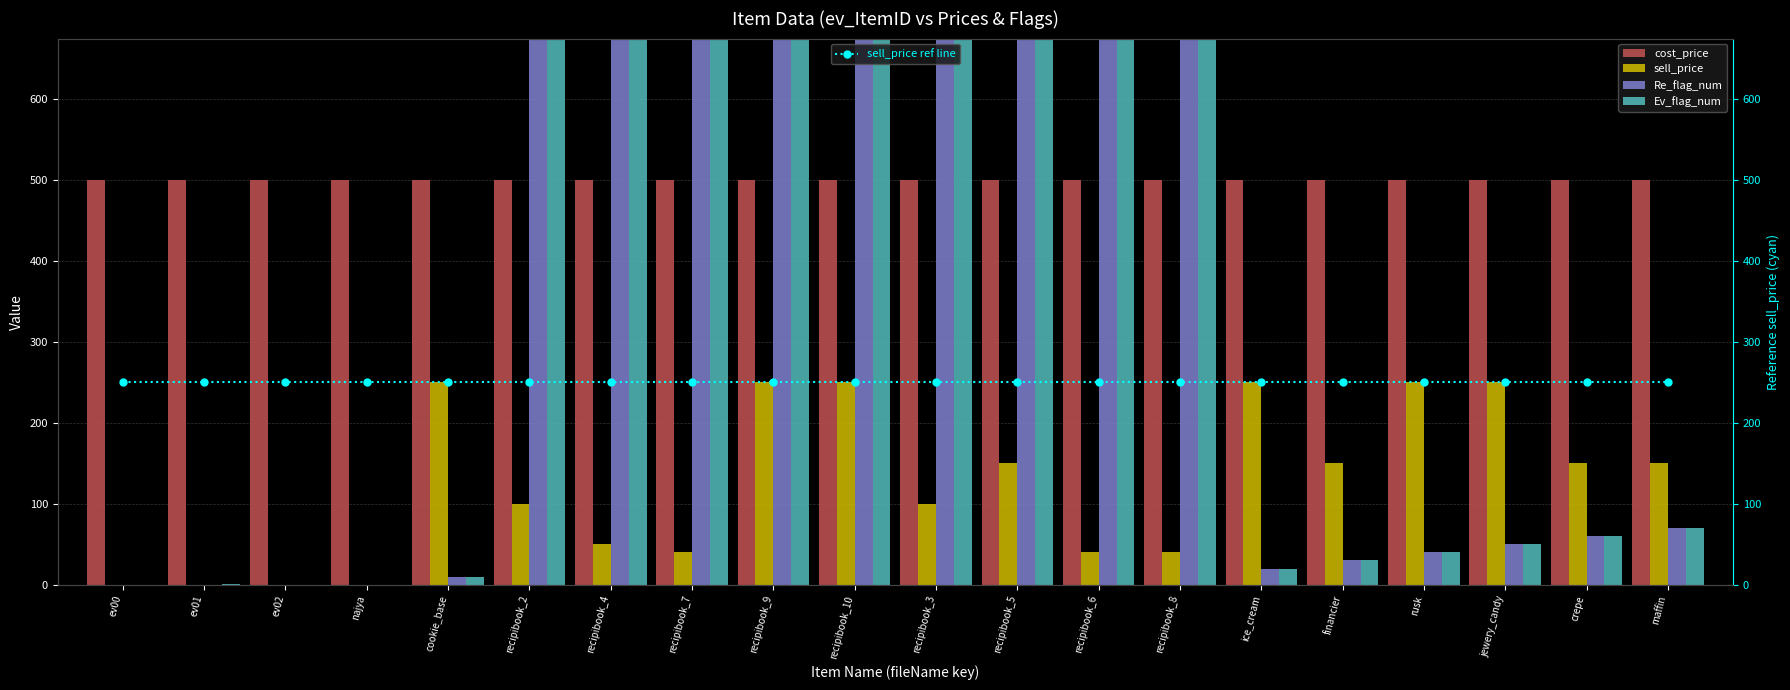

Which series has the largest total across all categories?

cost_price